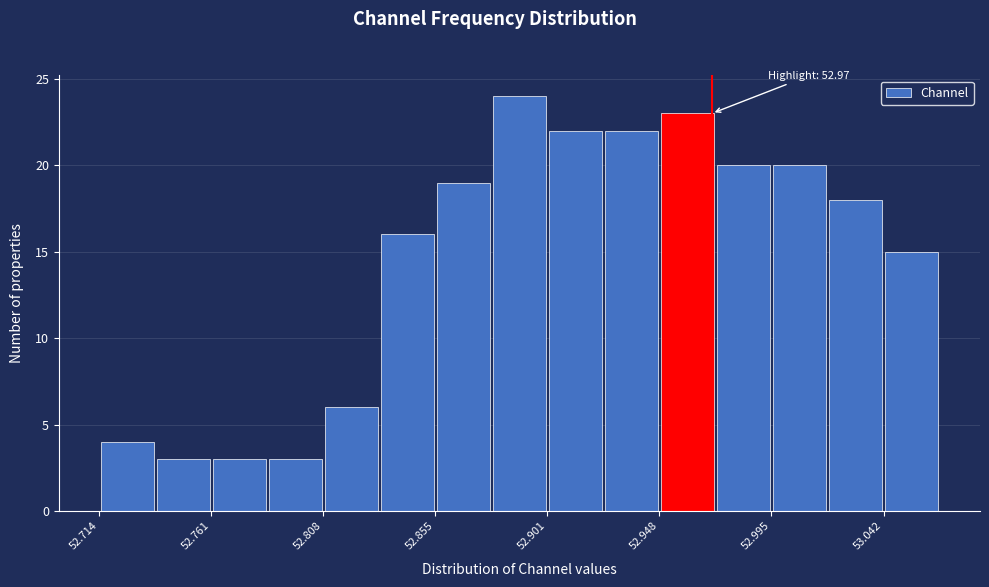

Which range on the x-axis has the tallest bar?

52.880 to 52.900